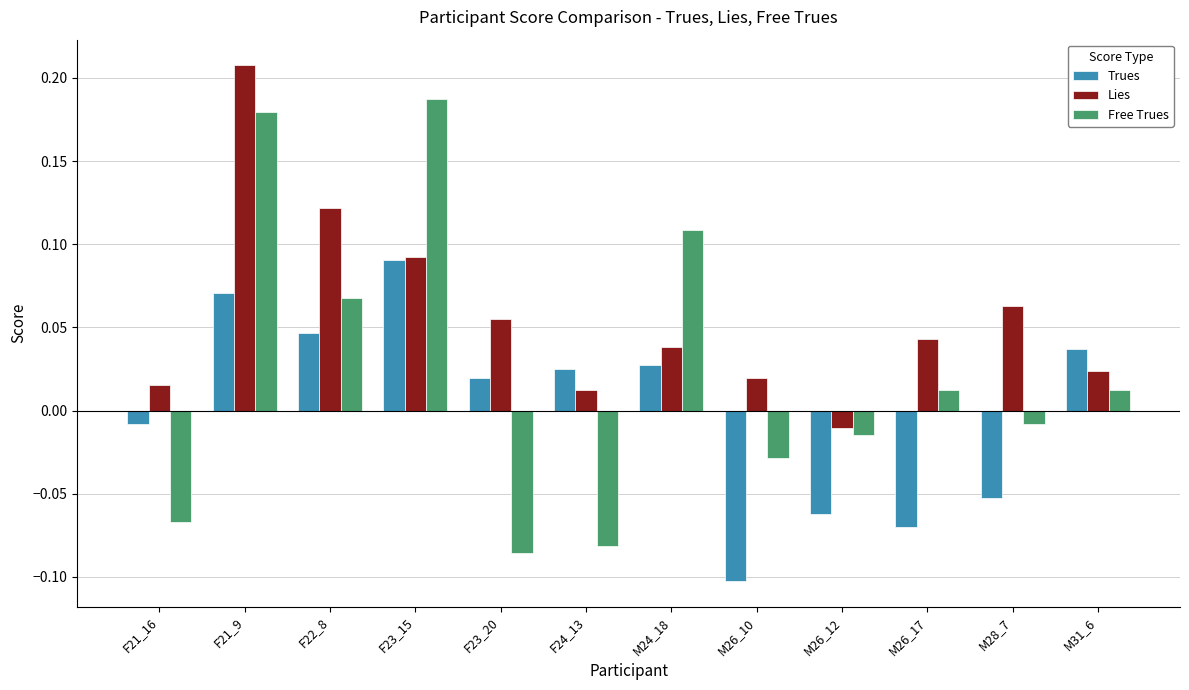

At which label does Lies reach its peak?

F21_9